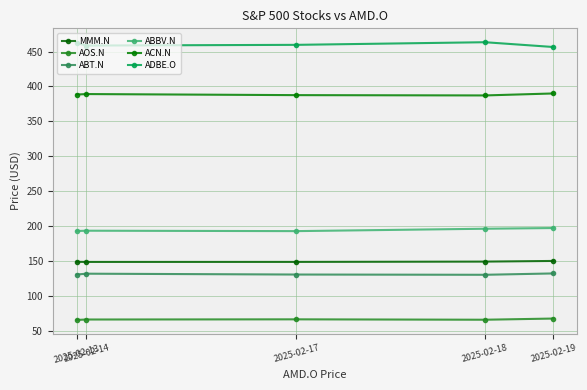

How many distinct data groups are displayed?

6